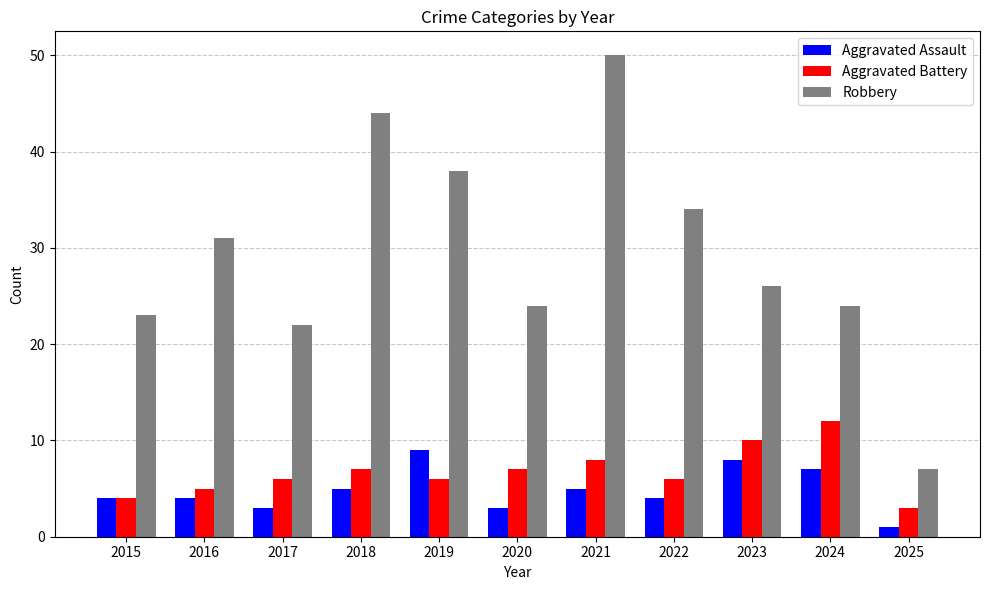

What are all the series names shown in the legend?

Aggravated Assault, Aggravated Battery, Robbery